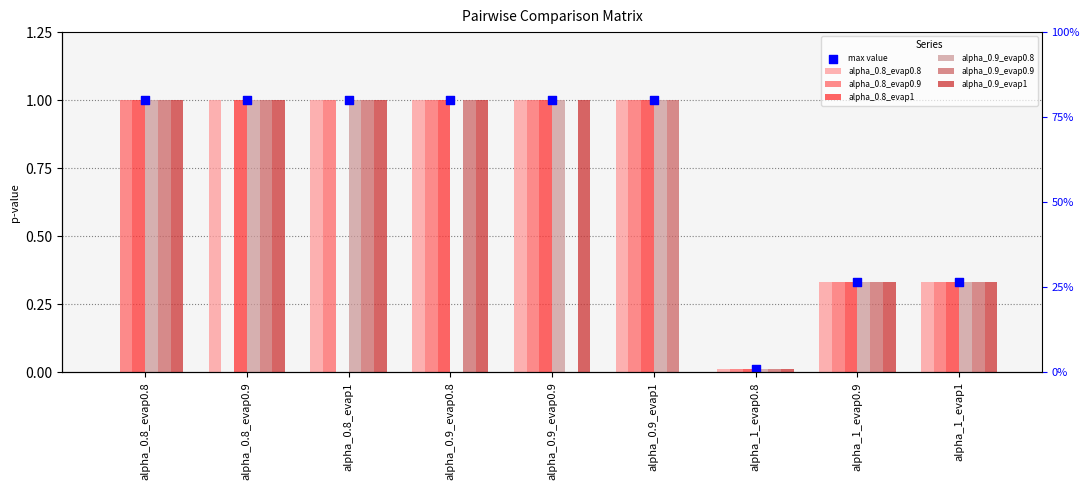

At how many categories does at least one series exceed 0?

9